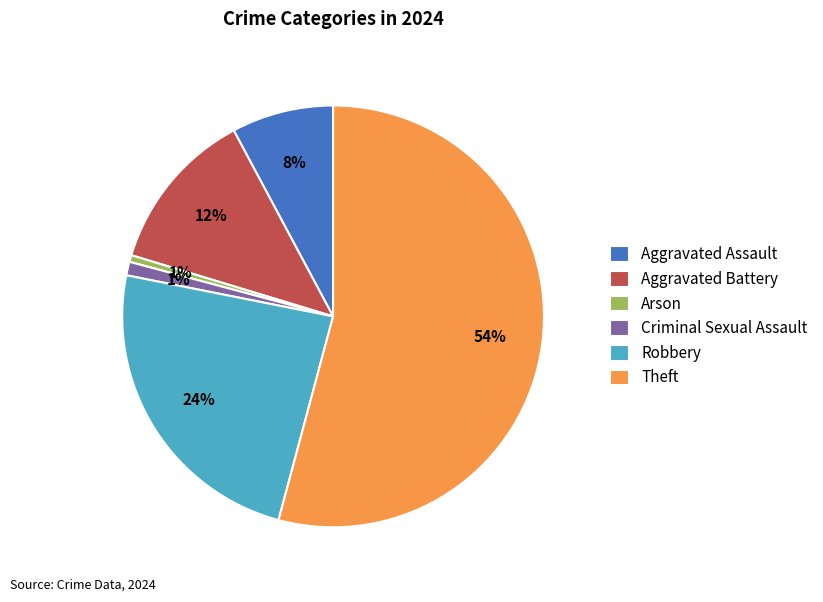

Is the sum of Aggravated Battery and Robbery greater than half?

No